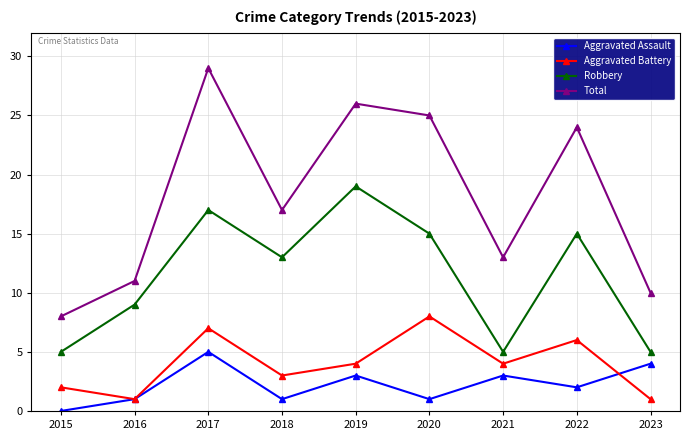

Between 2015 and 2023, which series saw the biggest shift?

Aggravated Assault